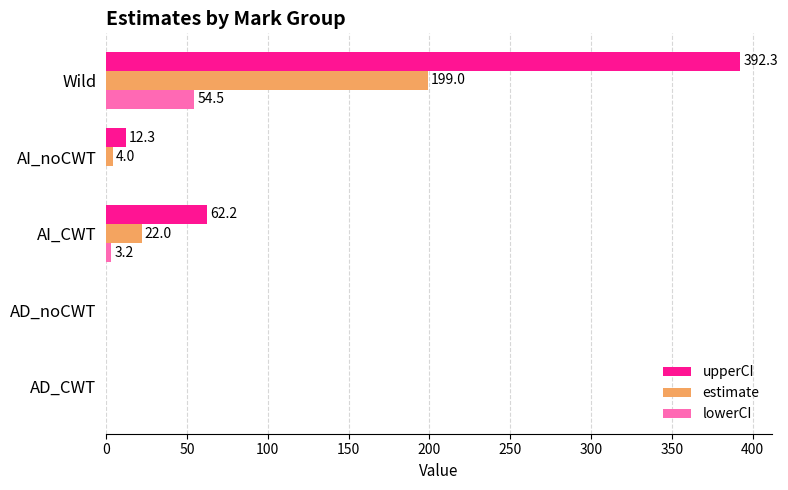

What is the sum of all upperCI values?

466.8